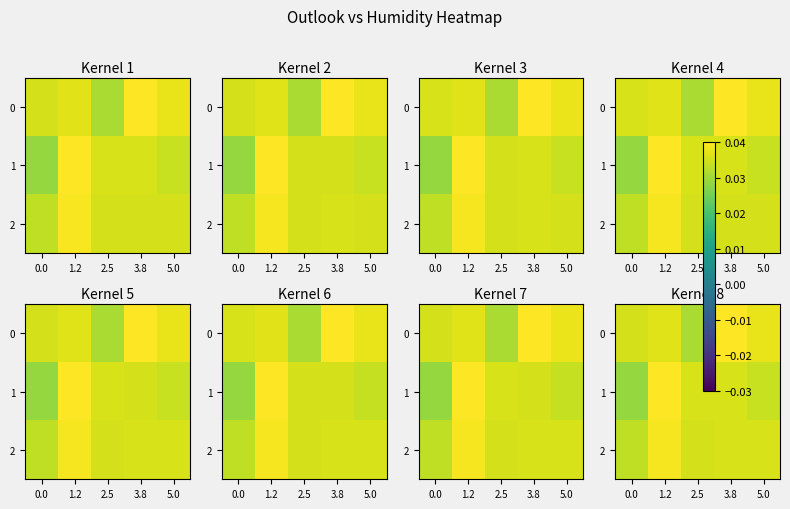

Which series has the widest spread of values?

row_1